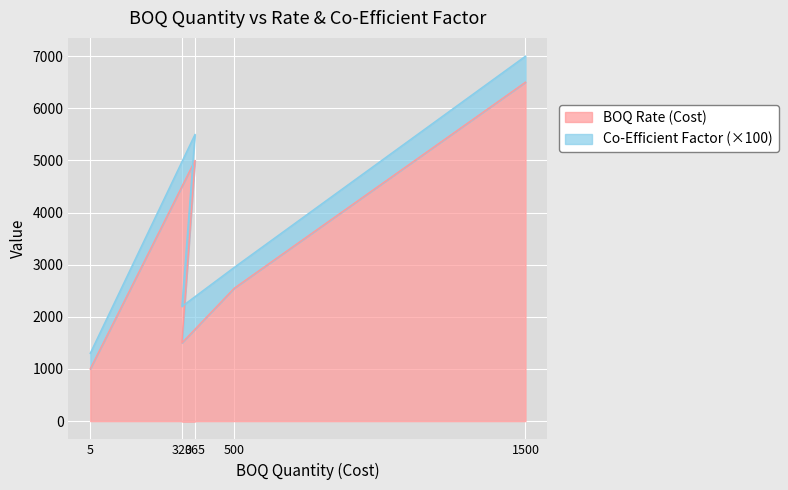

At which category does the data reach its first local peak?

365